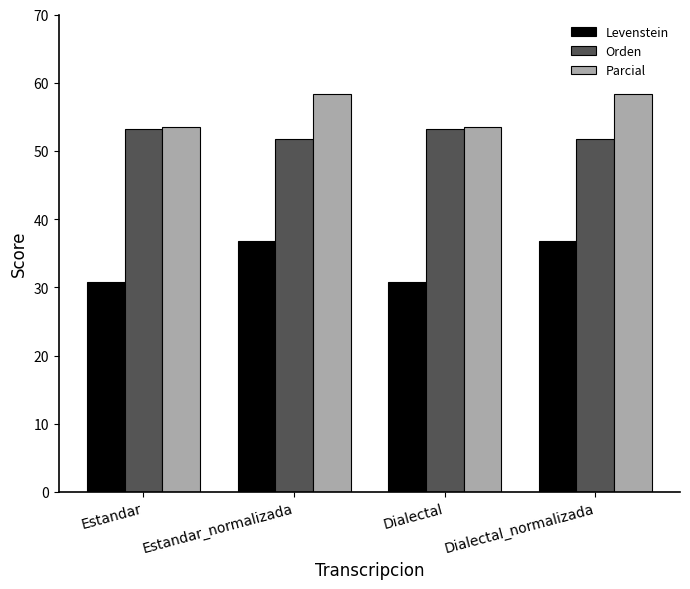

Does the chart contain stacked bars?

No